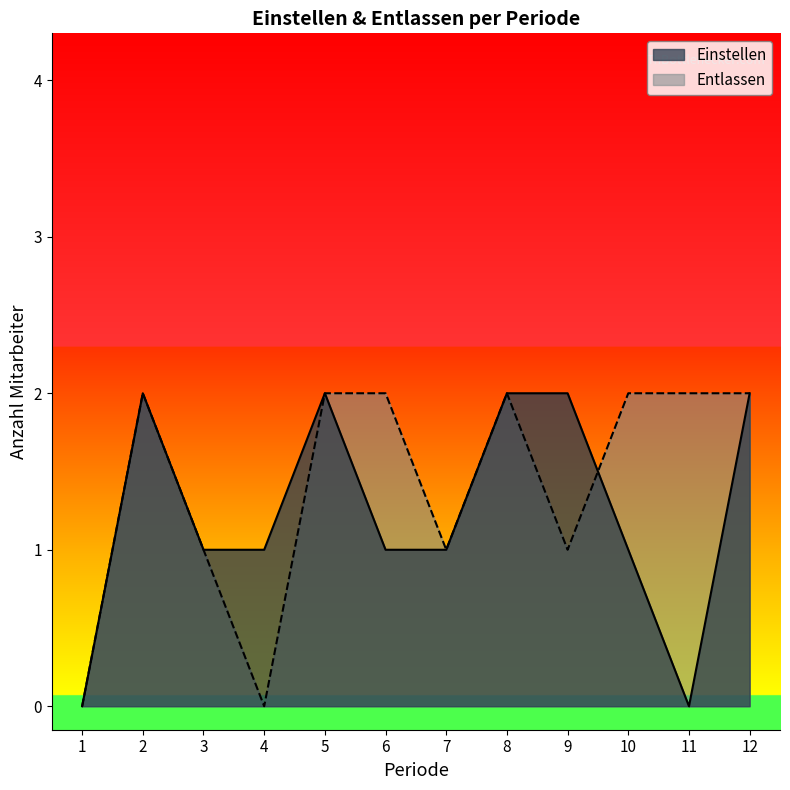

Is it true that Einstellen equals 1 at 1?

False